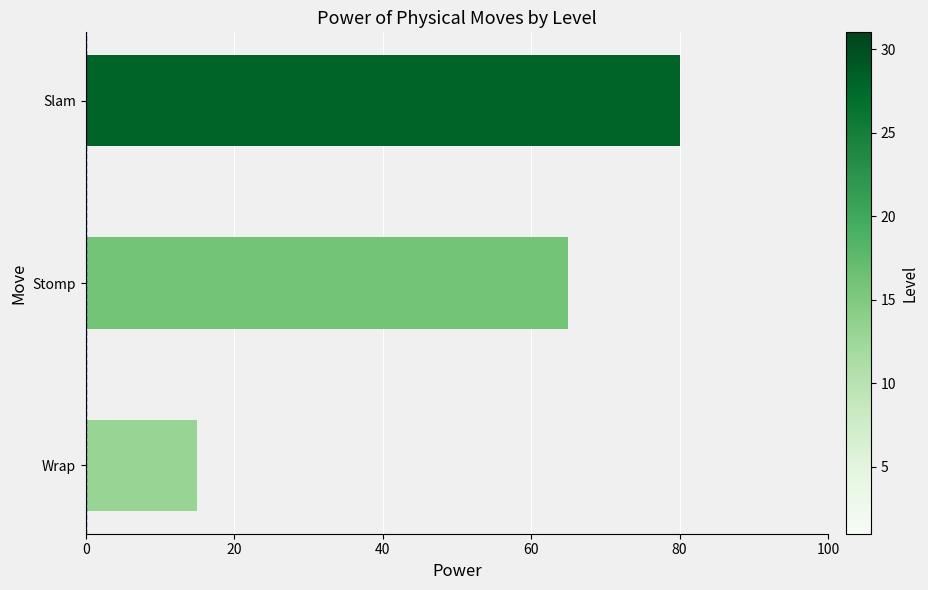

At which label is the value closest to 47?

Stomp